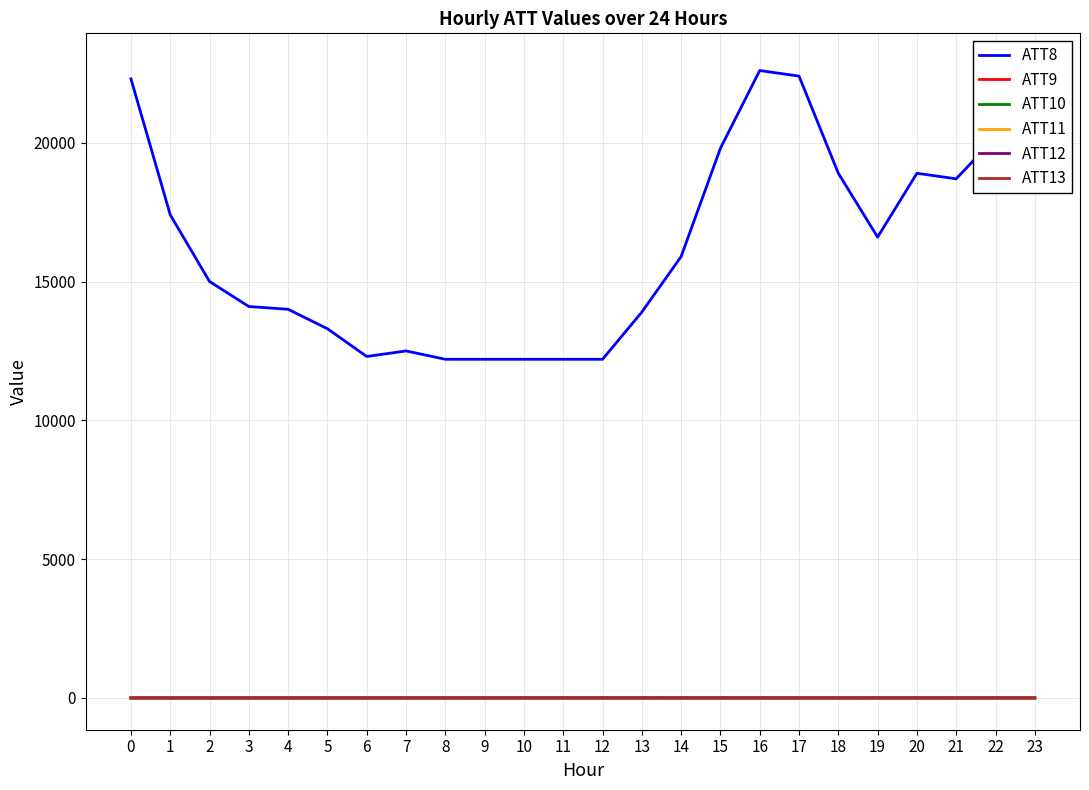

Where is ATT13 nearest to the value 0?

17